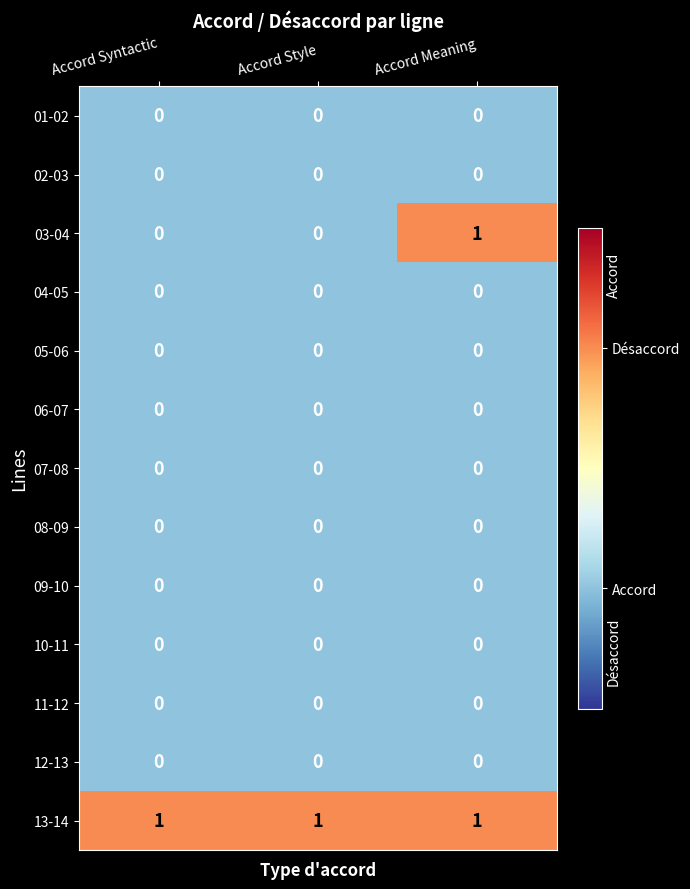

Which series has the widest spread of values?

03-04